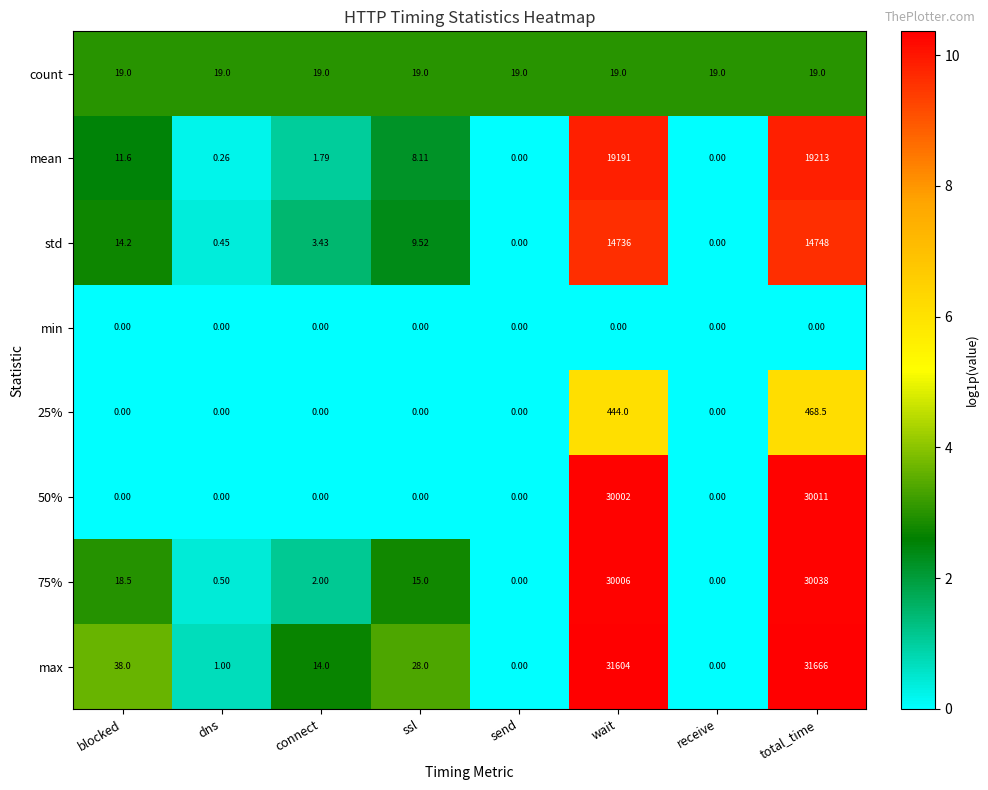

What is the maximum value shown in the chart?

31666.0